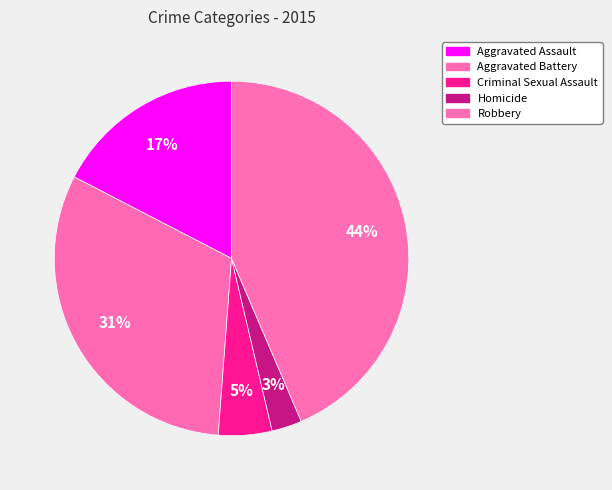

To the nearest percent, what percentage of the pie is Aggravated Assault?

17%